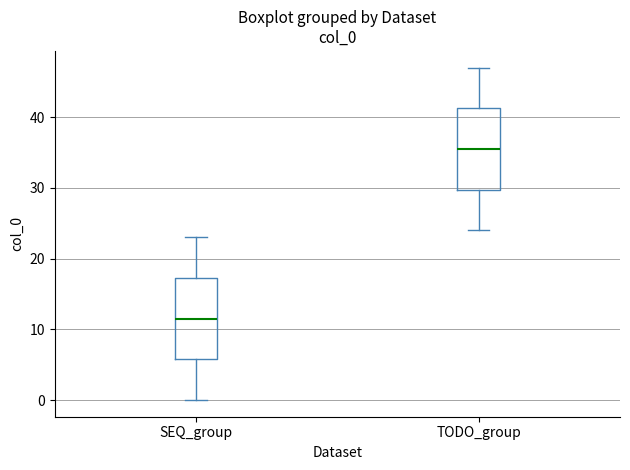

Where is the upper edge of the box for TODO_group on the y-axis? The values are not printed on the chart, so give them approximately, as read against the axis.

41